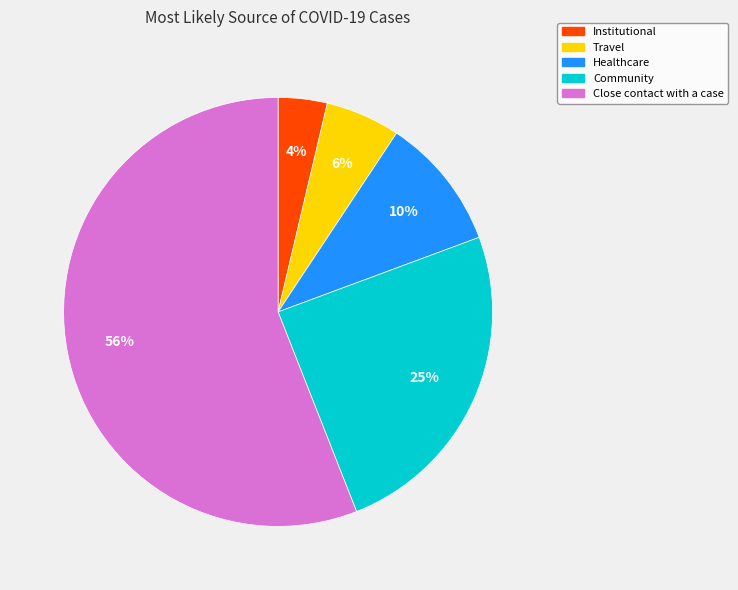

What is the largest slice in the pie chart?

Close contact with a case